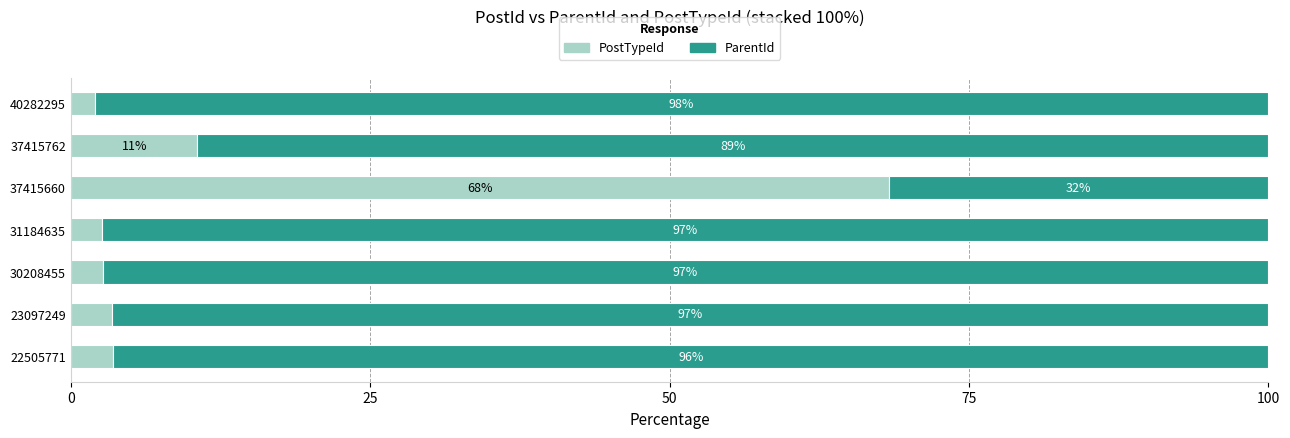

What is the total value across all series at 31184635?

100.0